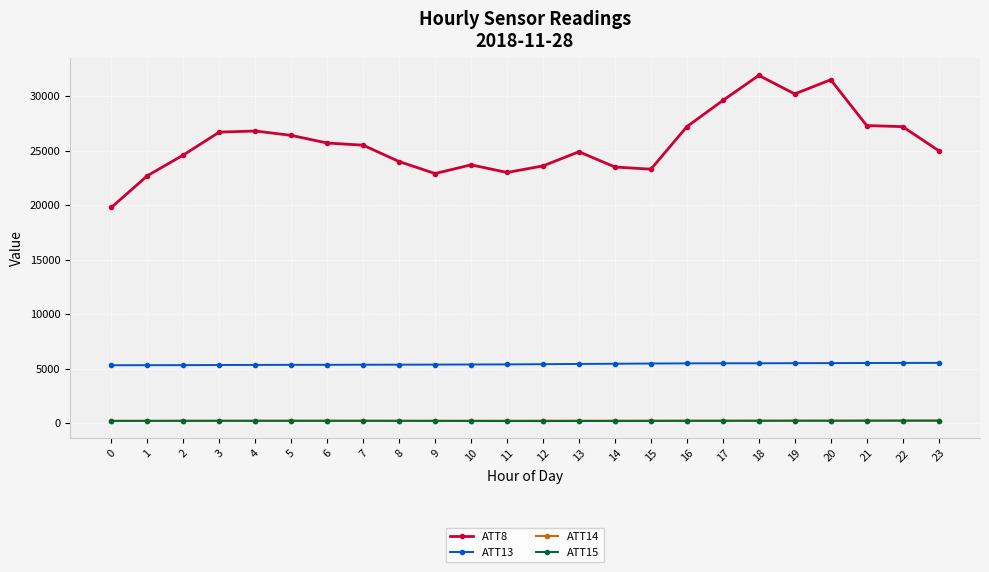

Which series has the widest spread of values?

ATT8